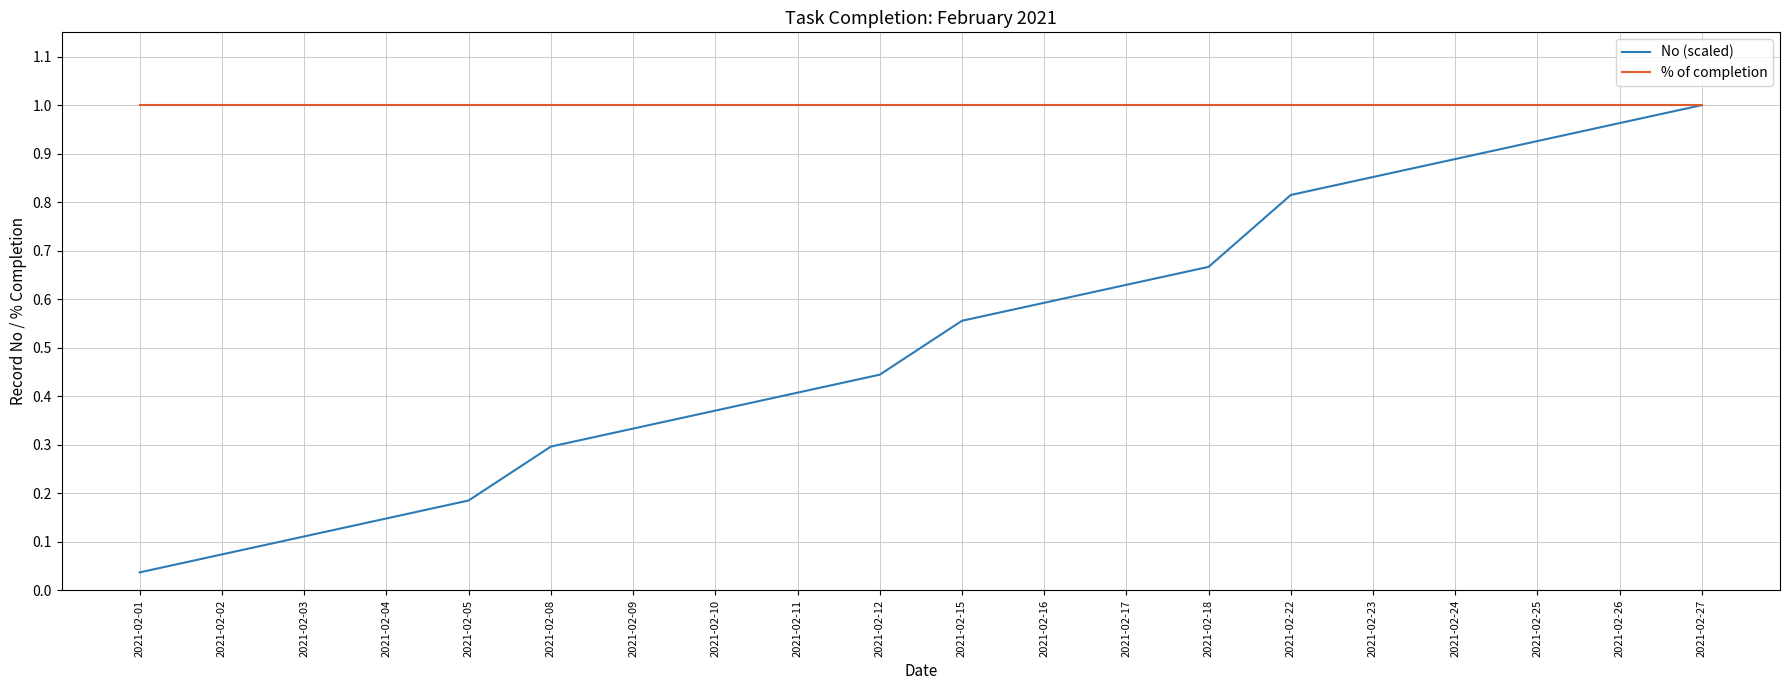

Rank the series by their average value, from lowest to highest.

No (scaled), % of completion